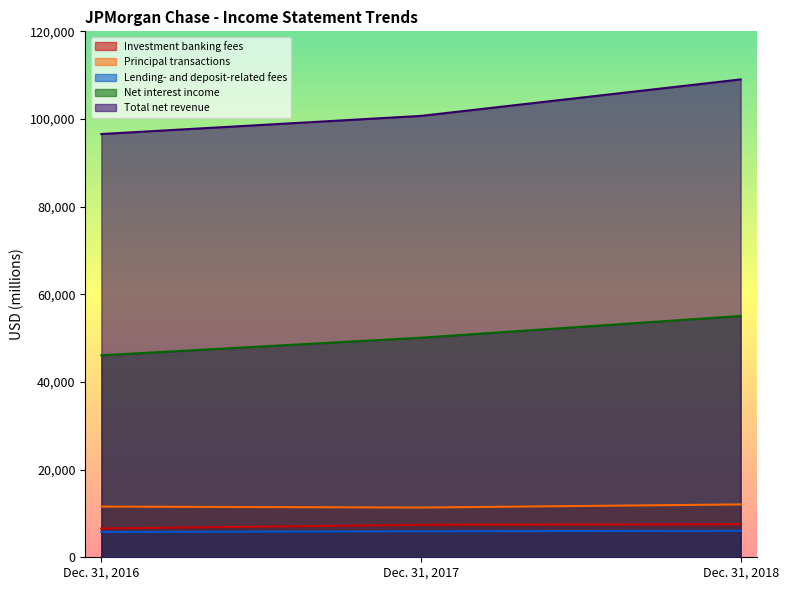

What is the maximum value for Net interest income?

55059